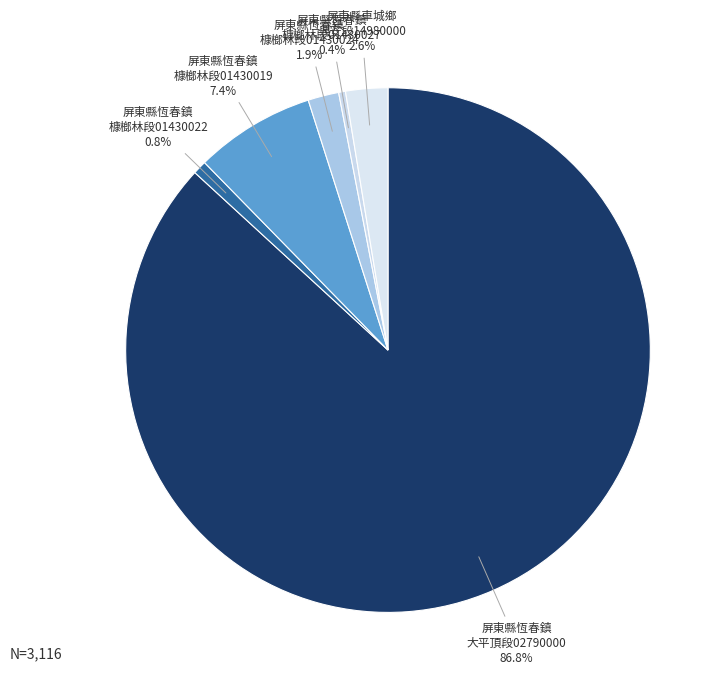

How many segments does this pie chart have?

6